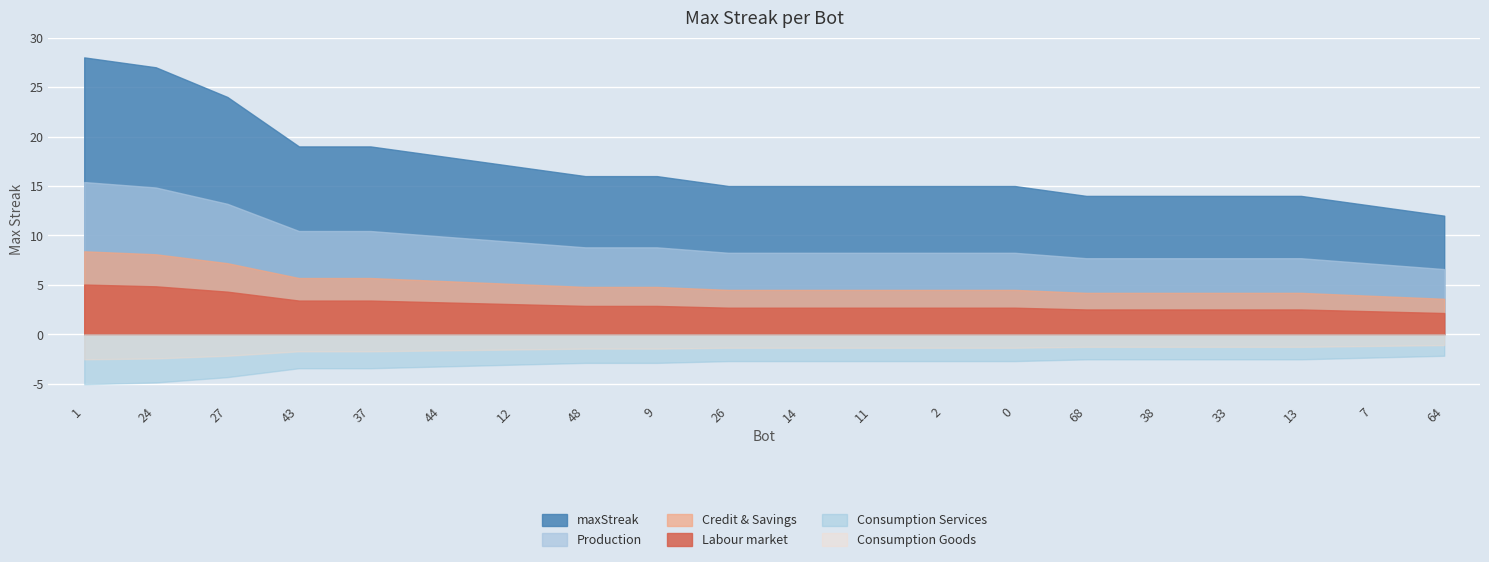

What is the smallest value displayed?

-5.0